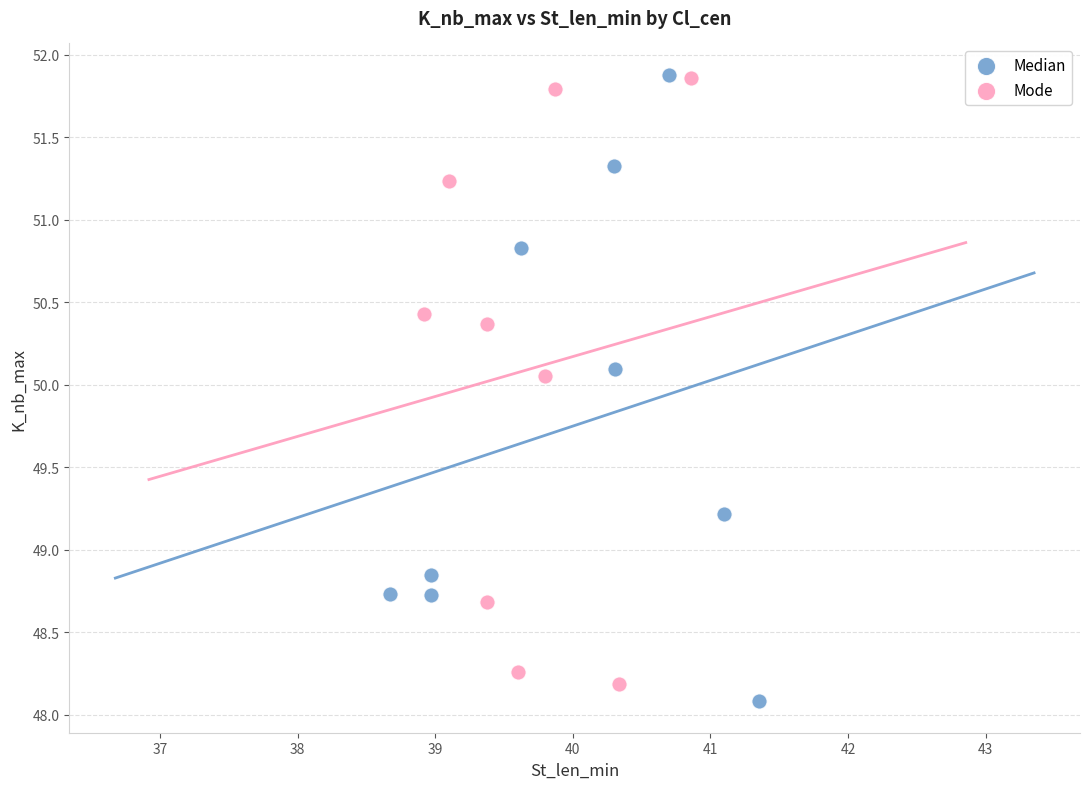

Which series has the widest spread of Y values?

Median